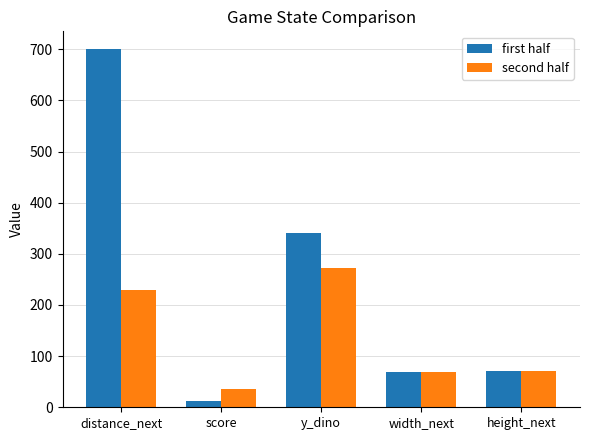

Where does the first half series first go above 71?

distance_next